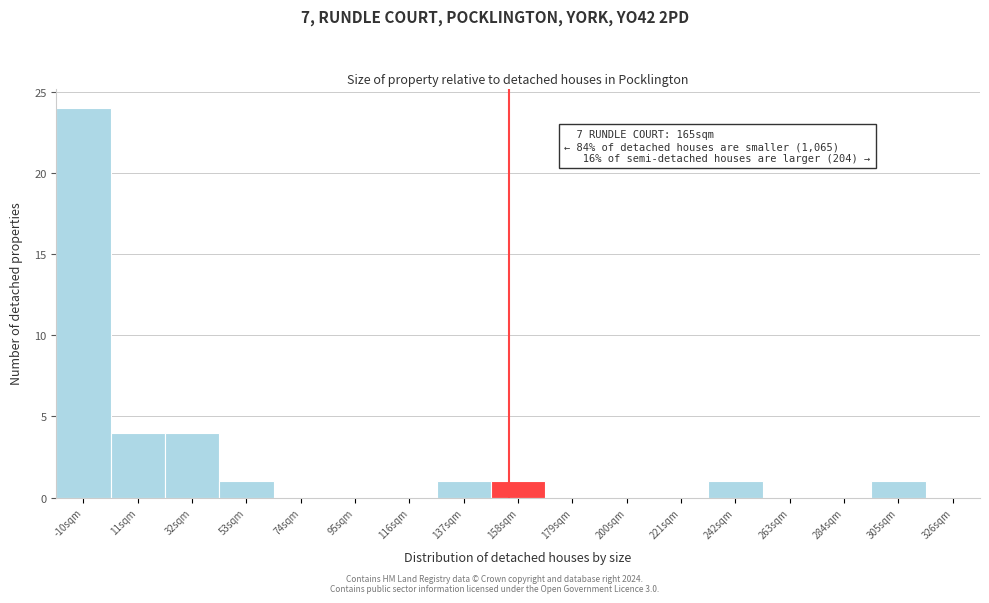

Reading left to right, list all the values displayed in this chart.

-10sqm=24	11sqm=4	32sqm=4	53sqm=1	74sqm=0	95sqm=0	116sqm=0	137sqm=1	158sqm=1	179sqm=0	200sqm=0	221sqm=0	242sqm=1	263sqm=0	284sqm=0	305sqm=1	326sqm=0